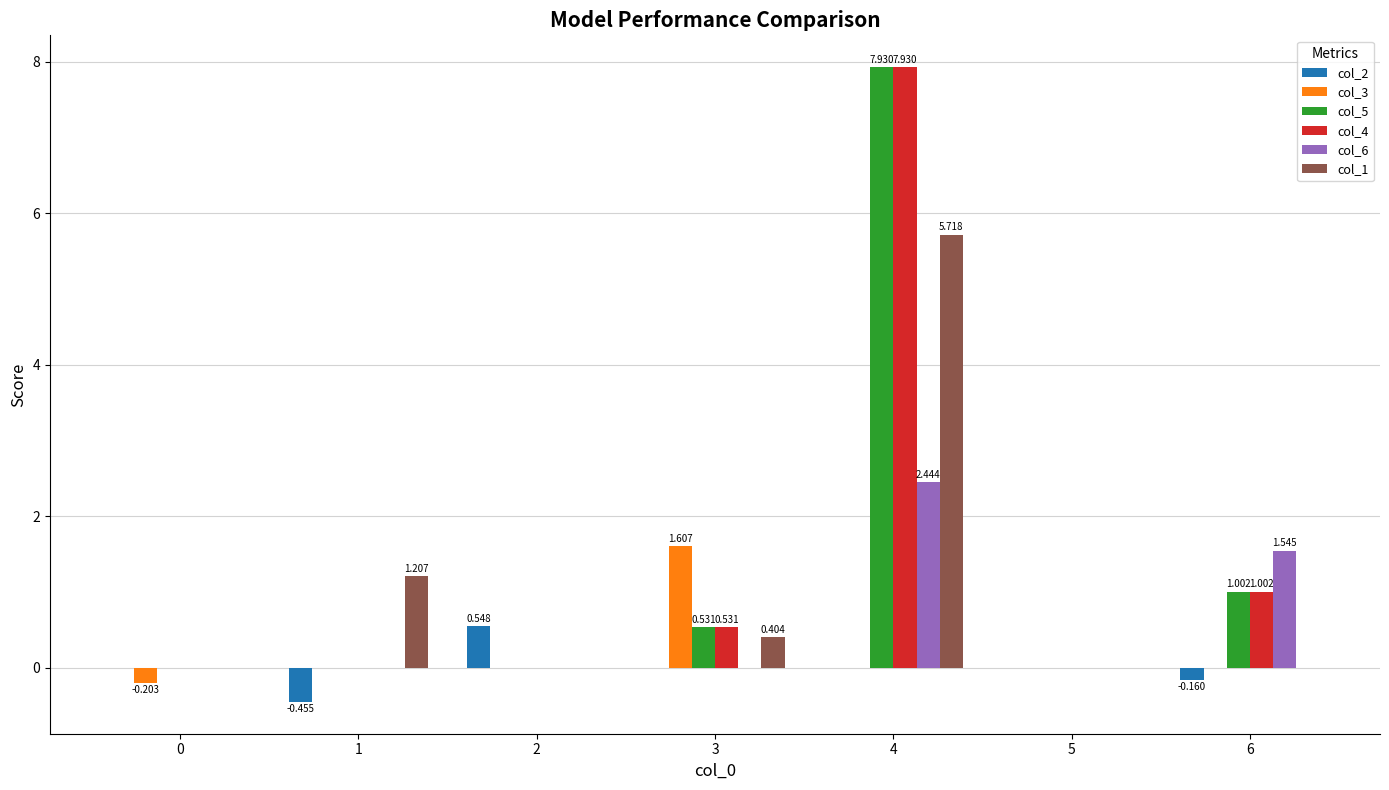

Are the bars horizontal?

No